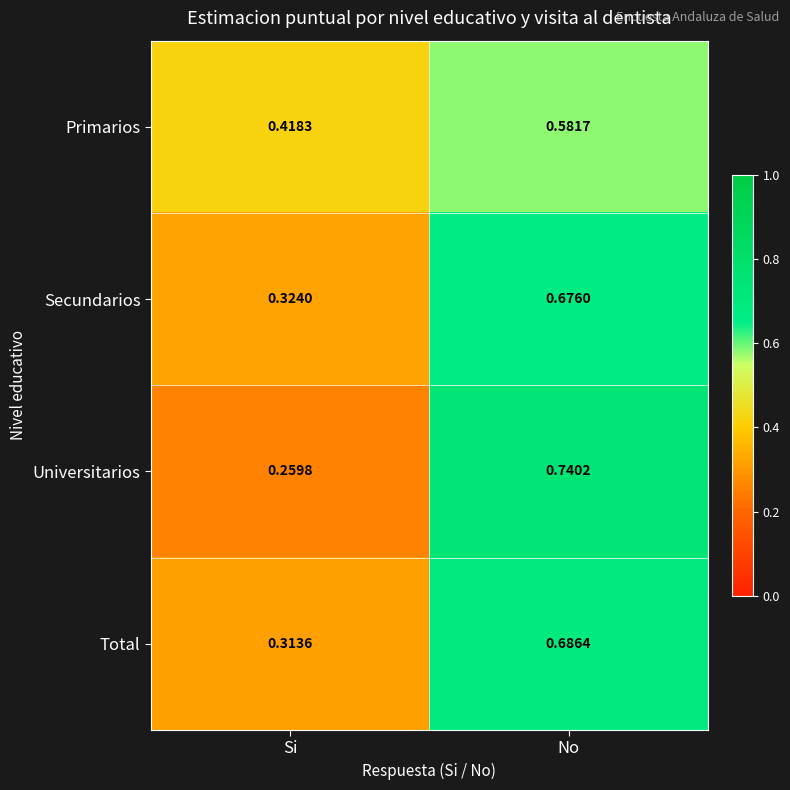

At which category is the sum across all series the highest?

No